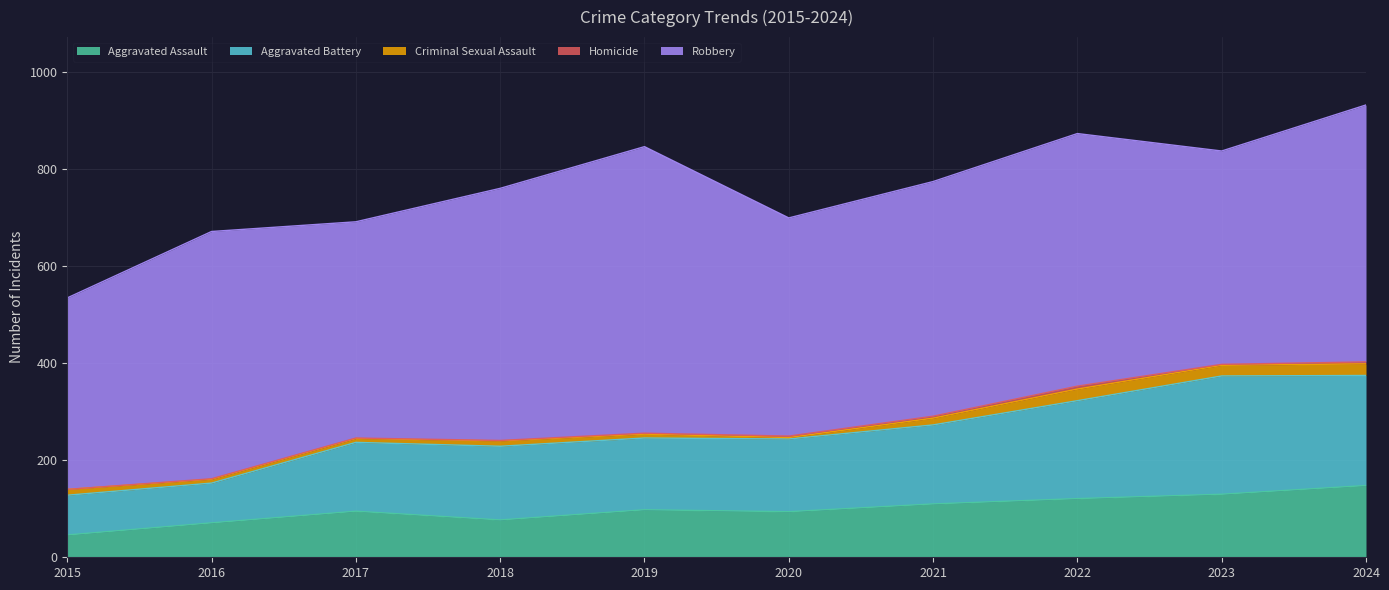

What is the average value of the Robbery series?

489